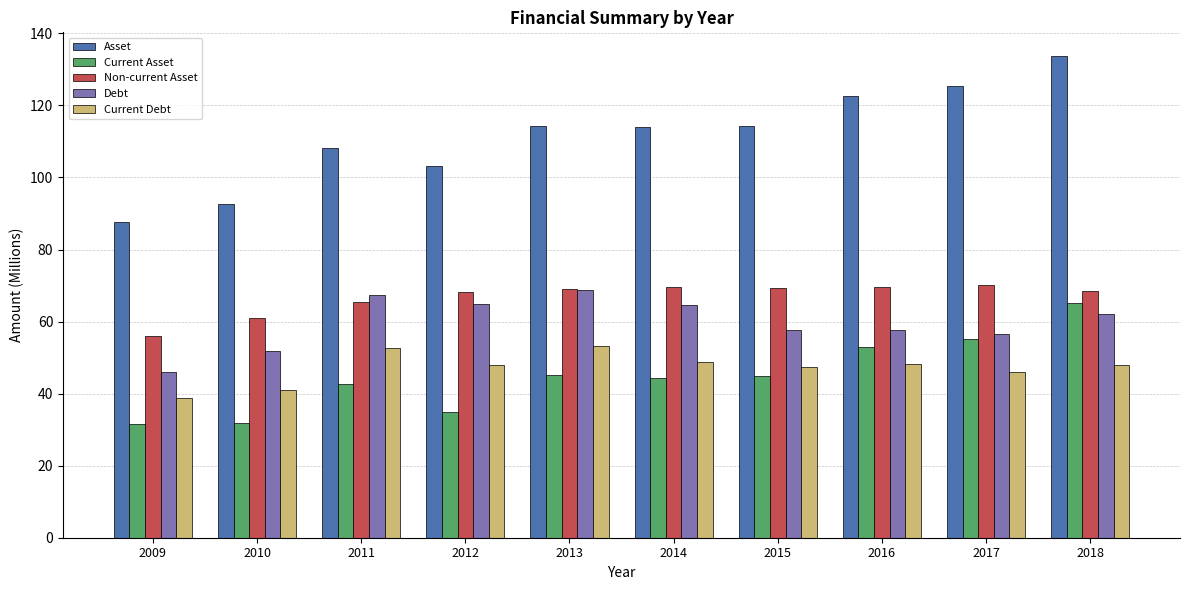

The Non-current Asset series shows 70.3 at 2017. True or false?

True